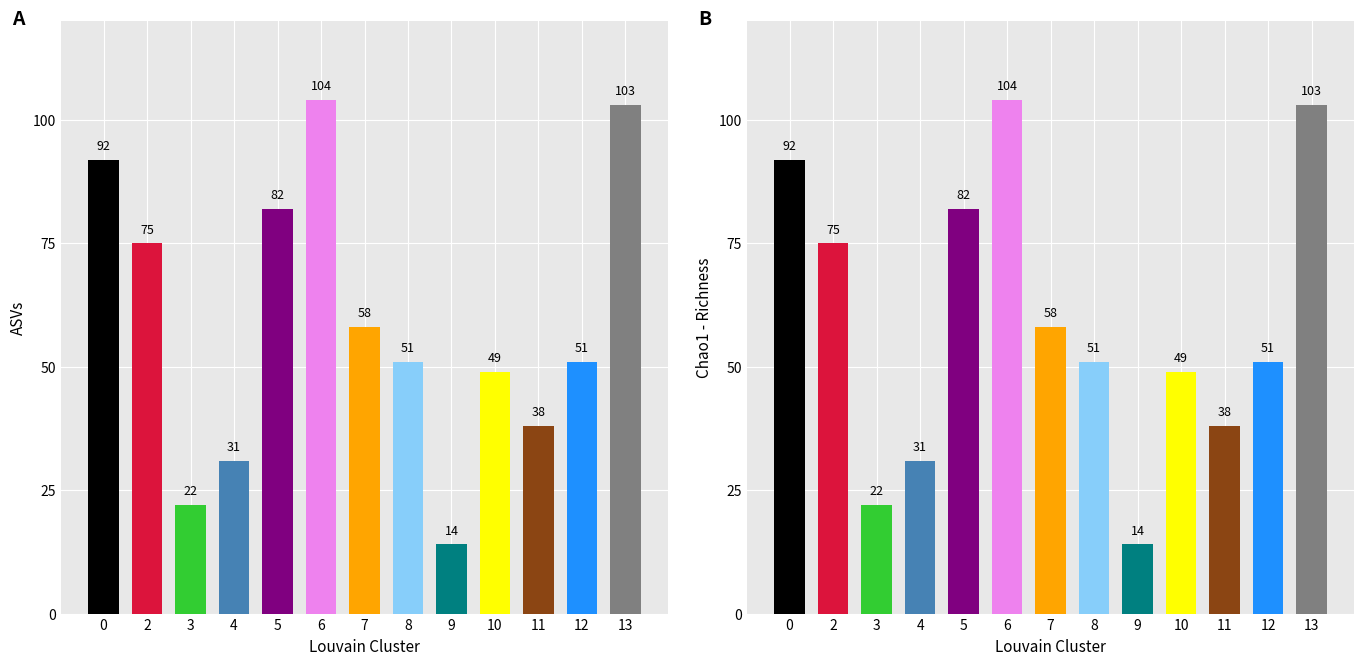

Is it true that ASVs equals 119 at 5?

False